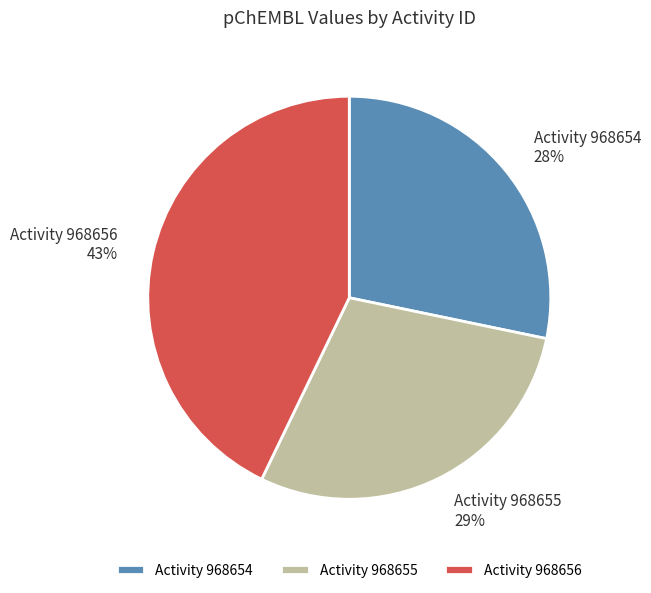

Is it true that Activity 968655 is 29% of the pie?

True